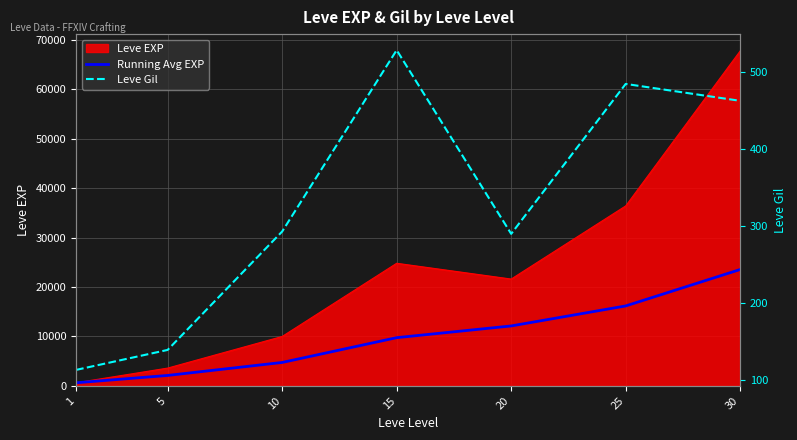

What is the sum of the Leve Gil values at 25 and 20?

775.0